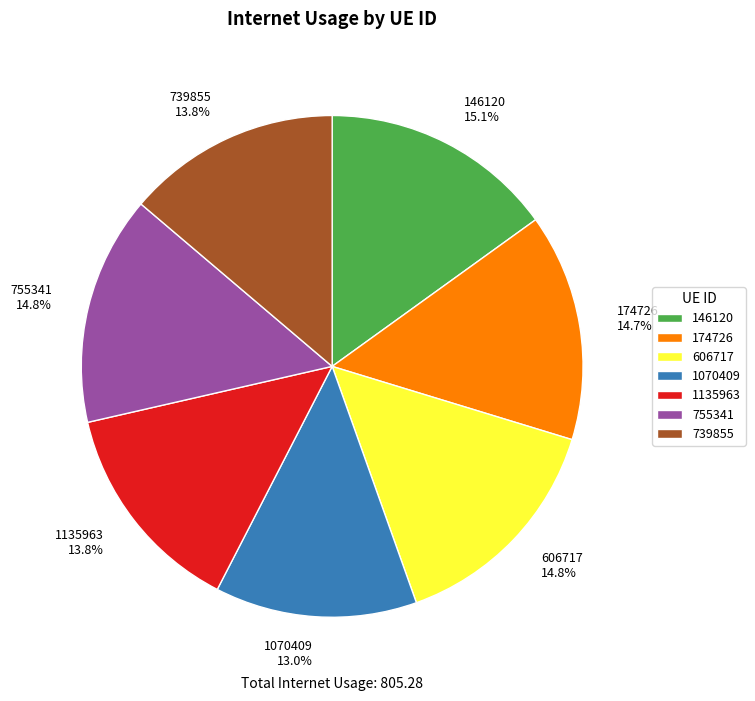

Which slice is the smallest?

1070409